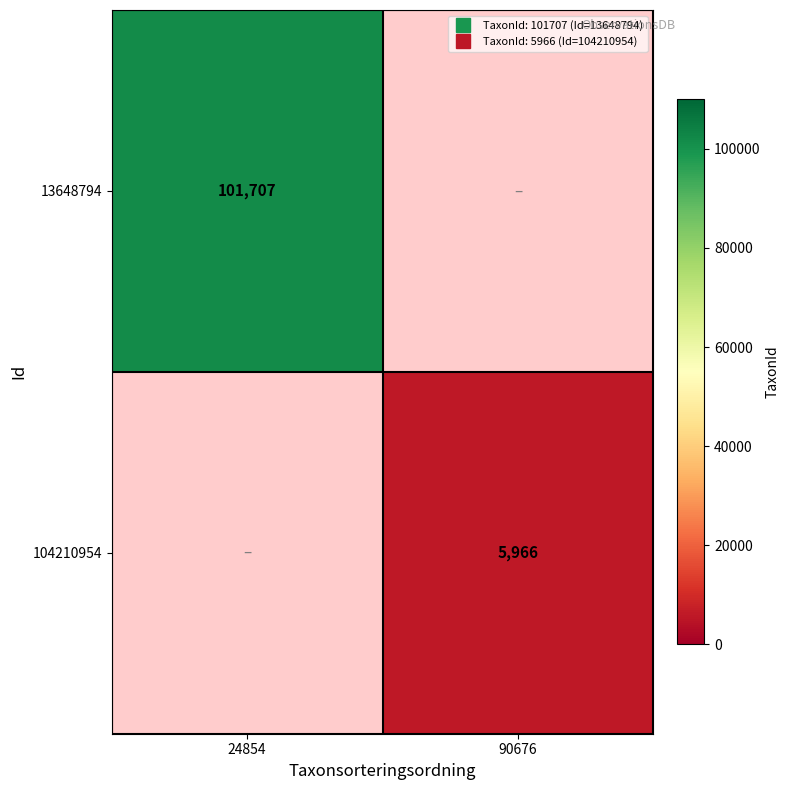

Which category has the highest value across all series?

24854